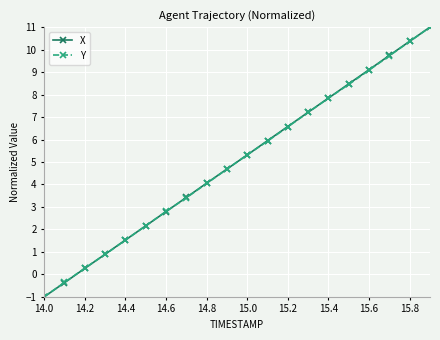

What is the value of the X point at the 4th from the left?

0.9